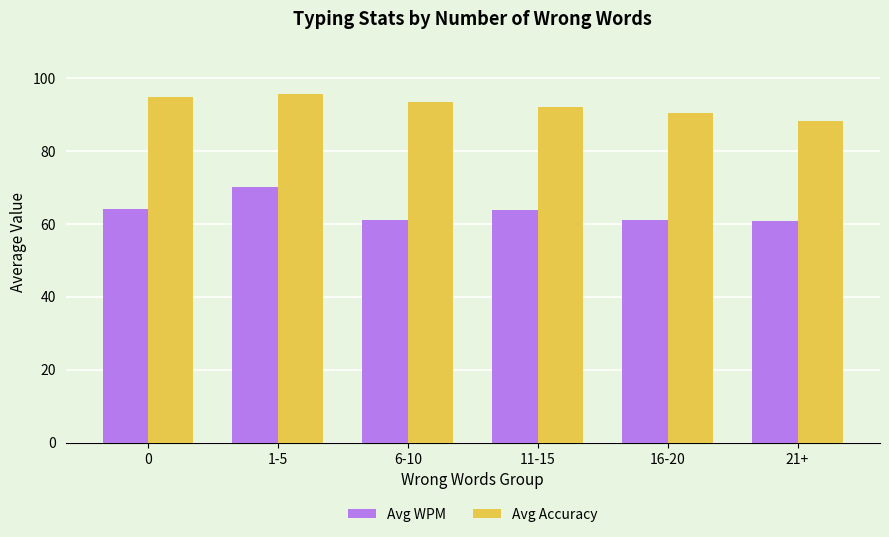

How many values in the Avg WPM series exceed 63?

3